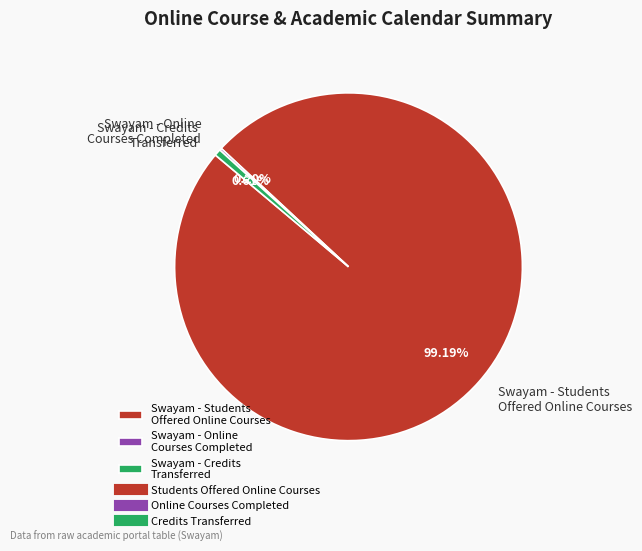

What is the largest slice in the pie chart?

Swayam - Students Offered Online Courses